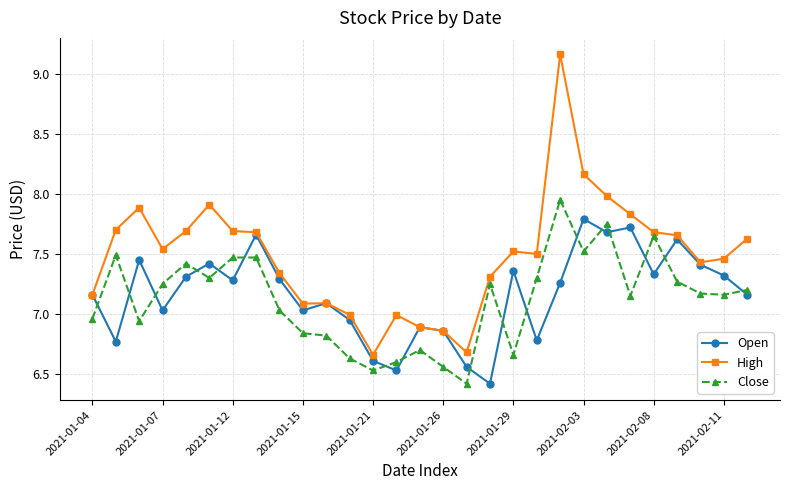

At how many categories does at least one series exceed 8?

2